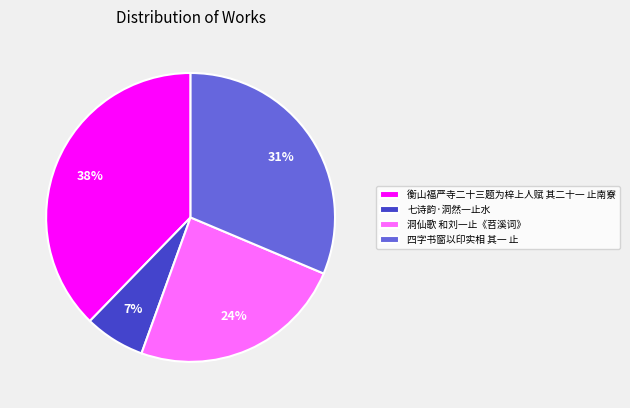

Combined, do 七诗韵·洞然一止水 and 四字书窗以印实相 其一 止 account for over 50%?

No